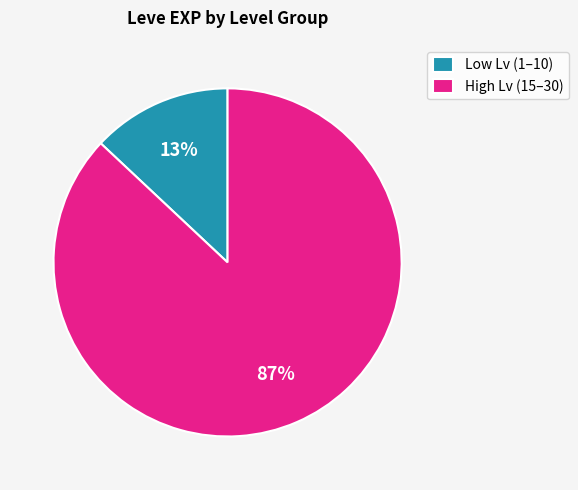

Which category accounts for the majority?

High Lv (15–30)